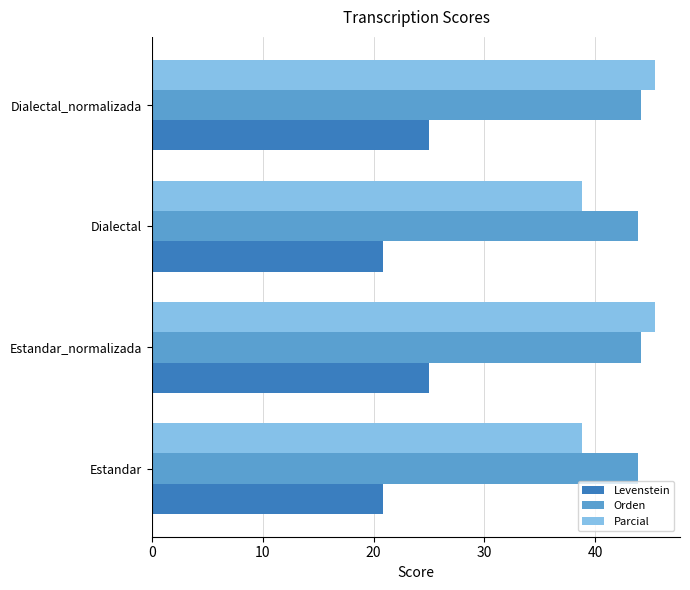

What value does the Levenstein series have at Dialectal_normalizada?

25.0